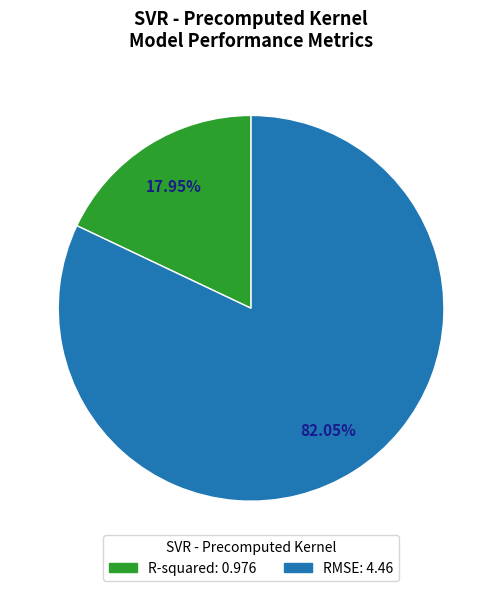

Between RMSE and R-squared, which is larger?

RMSE